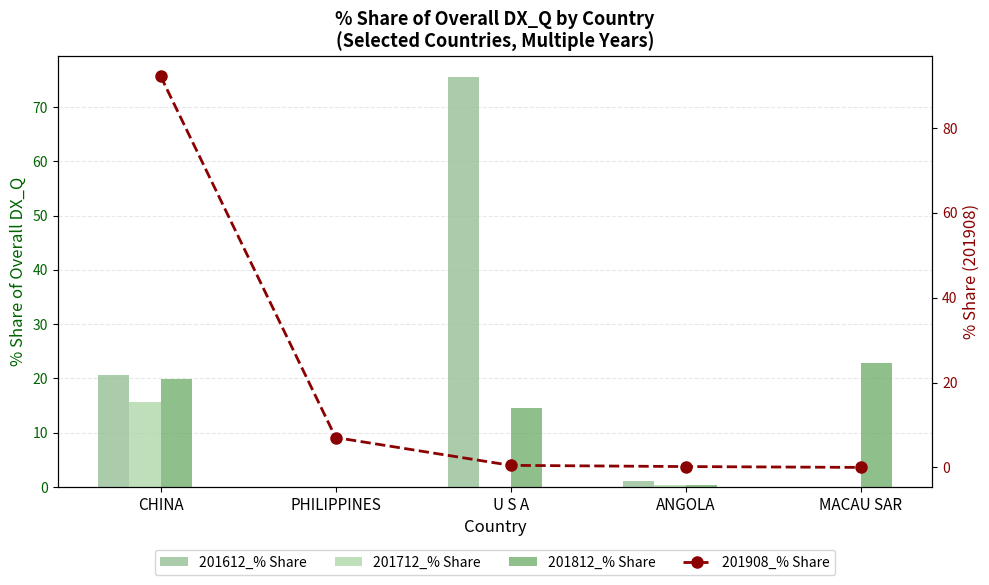

Reading left to right, transcribe all the data shown in this chart.

201612_% Share: CHINA=20.7	PHILIPPINES=0.0	U S A=75.6	ANGOLA=1.2	MACAU SAR=0.1
201712_% Share: CHINA=15.7	PHILIPPINES=0.0	U S A=0.1	ANGOLA=0.3	MACAU SAR=0.0
201812_% Share: CHINA=19.9	PHILIPPINES=0.0	U S A=14.5	ANGOLA=0.4	MACAU SAR=22.9
201908_% Share: CHINA=92.3	PHILIPPINES=7.0	U S A=0.5	ANGOLA=0.2	MACAU SAR=0.0